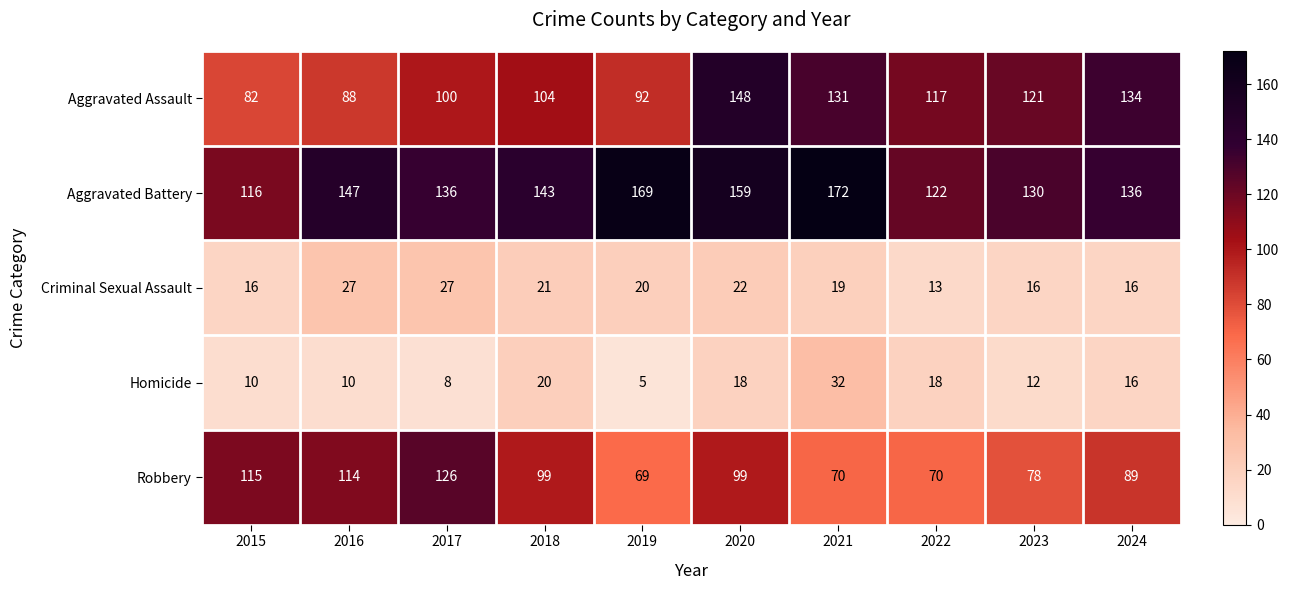

What is the maximum value shown in the chart?

172